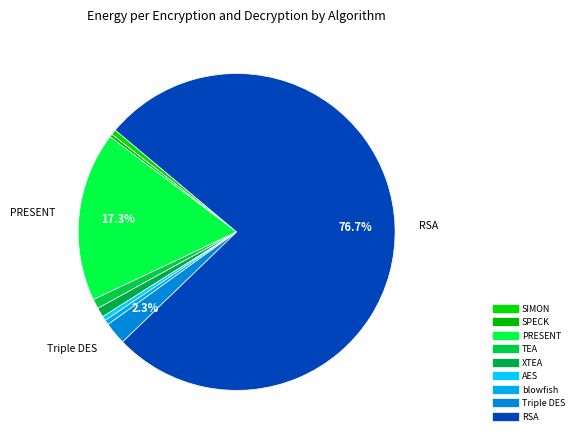

How many slices are in this pie chart?

9